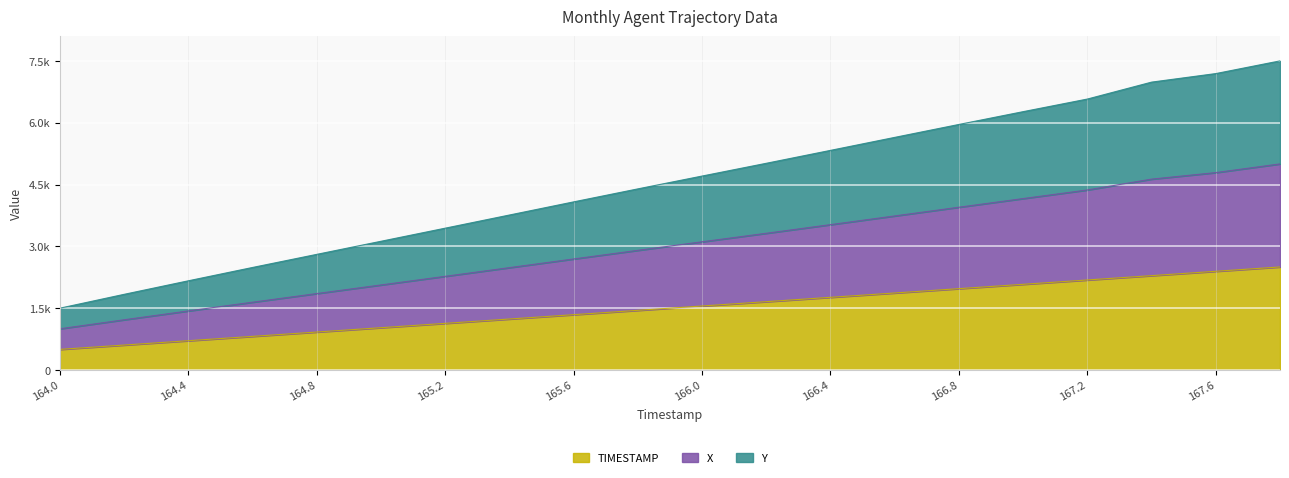

Which category has the lowest value across all series?

164.0